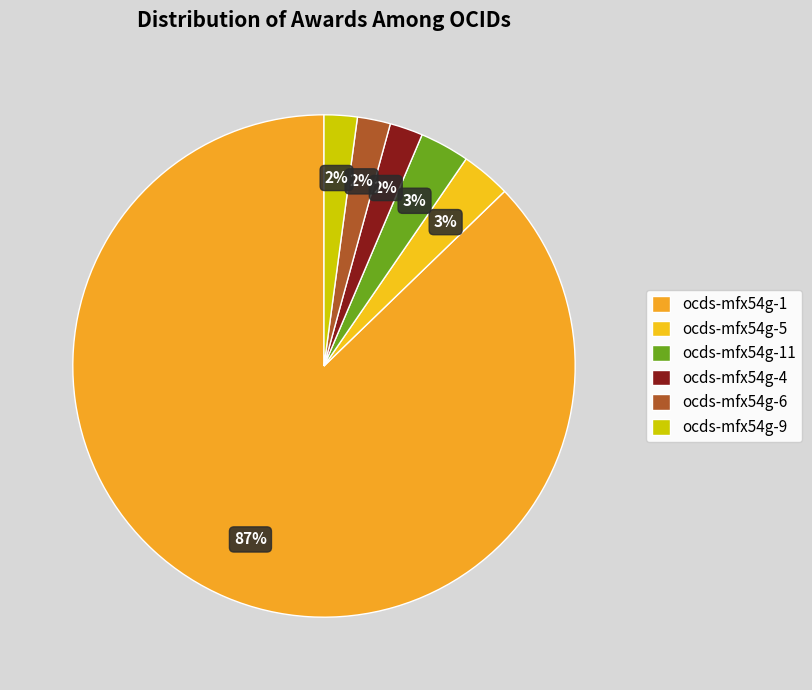

Do ocds-mfx54g-9 and ocds-mfx54g-6 together represent more than half of the pie?

No